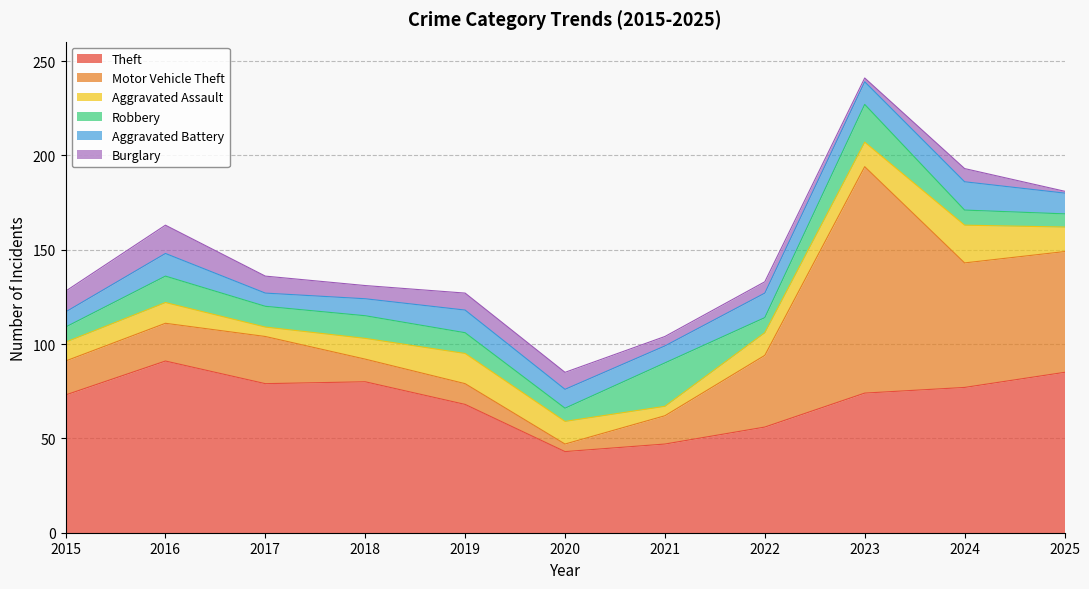

Reading left to right, list all the values displayed in this chart.

Theft: 73	91	79	80	68	43	47	56	74	77	85
Motor Vehicle Theft: 18	20	25	12	11	4	15	38	120	66	64
Aggravated Assault: 10	11	5	11	16	12	5	12	13	20	13
Robbery: 8	14	11	12	11	7	23	8	20	8	7
Aggravated Battery: 8	12	7	9	12	10	9	13	12	15	11
Burglary: 11	15	9	7	9	9	5	6	2	7	1